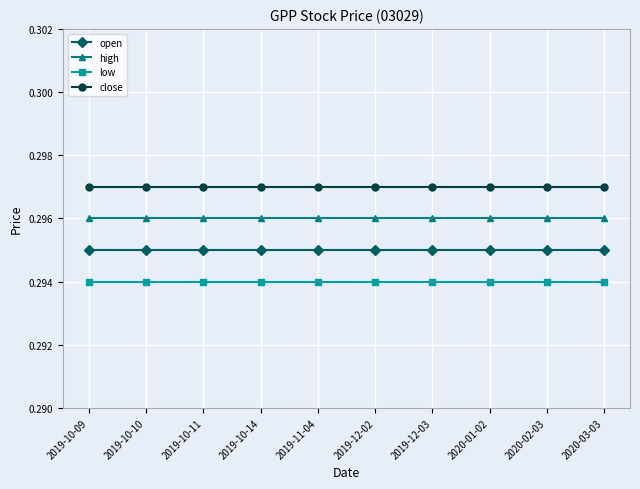

The low series shows 0.5 at 2019-10-14. True or false?

False